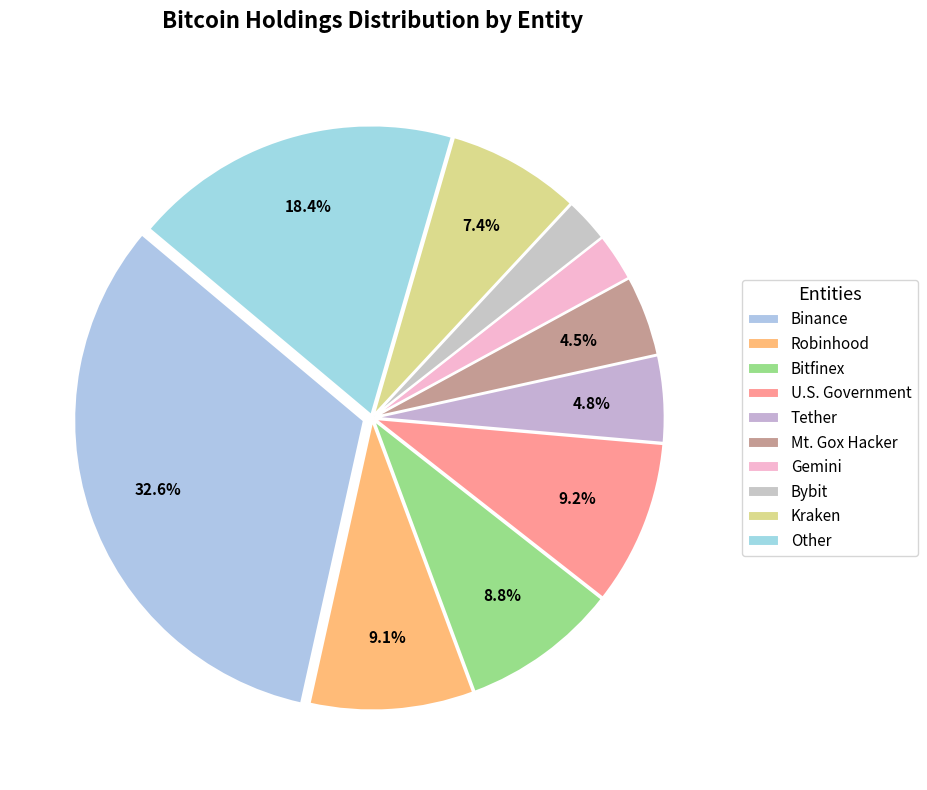

Does Gemini represent more than half of the total?

No